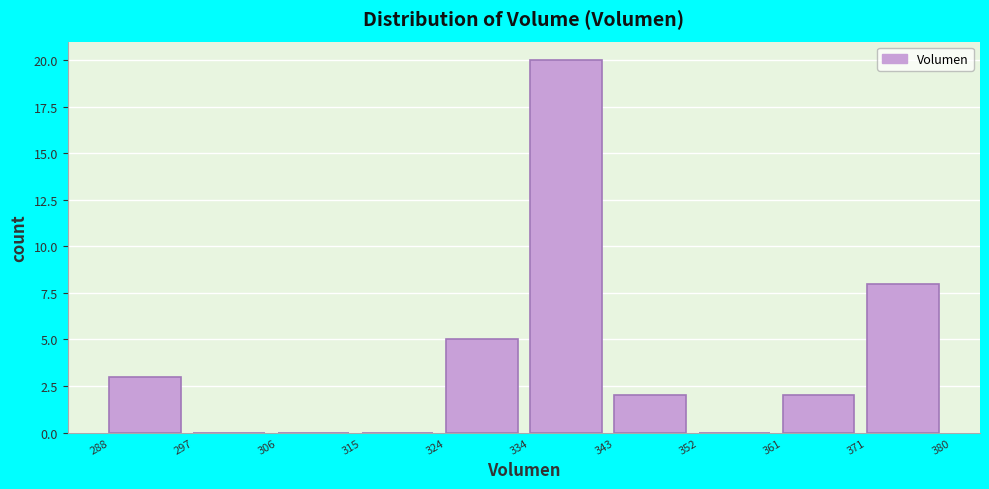

Reading left to right, transcribe this chart: for each bar, give the range it covers on the x-axis and its height. The values are not printed on the chart, so give them approximately, as read against the axis.

288 to 297: 3
297 to 306: 0
306 to 315: 0
315 to 324: 0
324 to 334: 5
334 to 343: 20
343 to 352: 2
352 to 361: 0
361 to 371: 2
371 to 380: 8